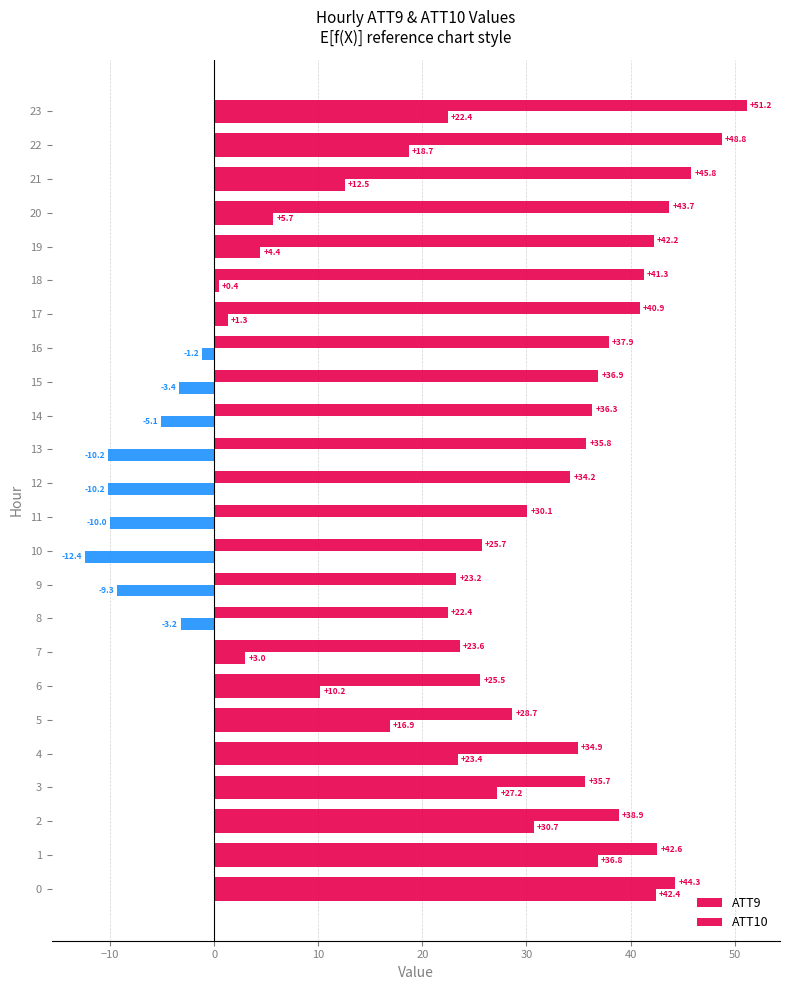

How many data points in ATT10 are above 4?

12